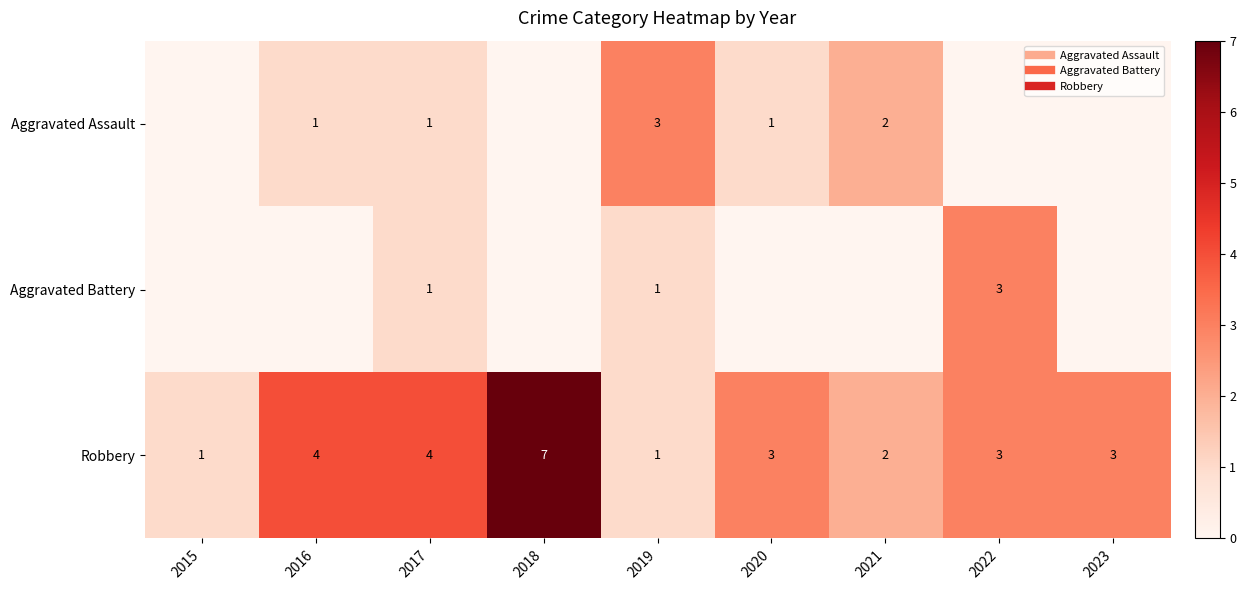

What is the difference between the maximum and minimum values in the Robbery series?

6